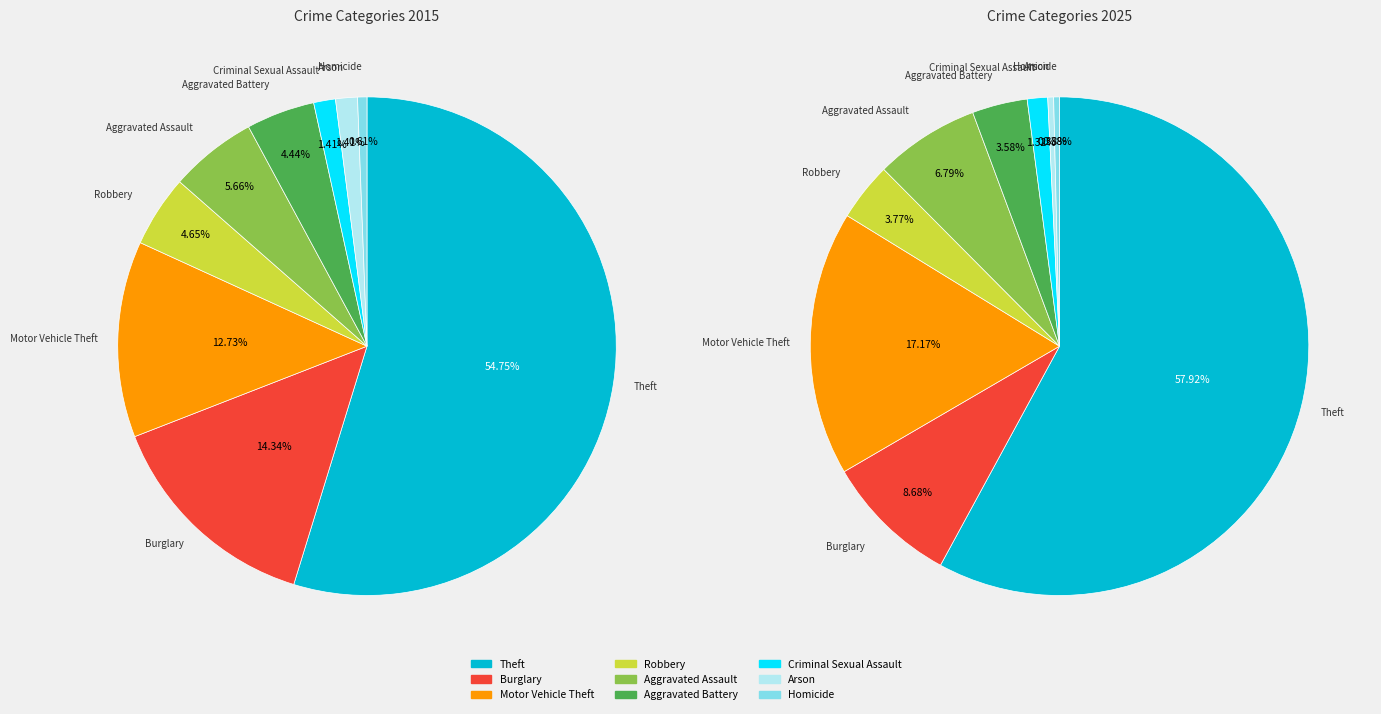

How many segments does this pie chart have?

9